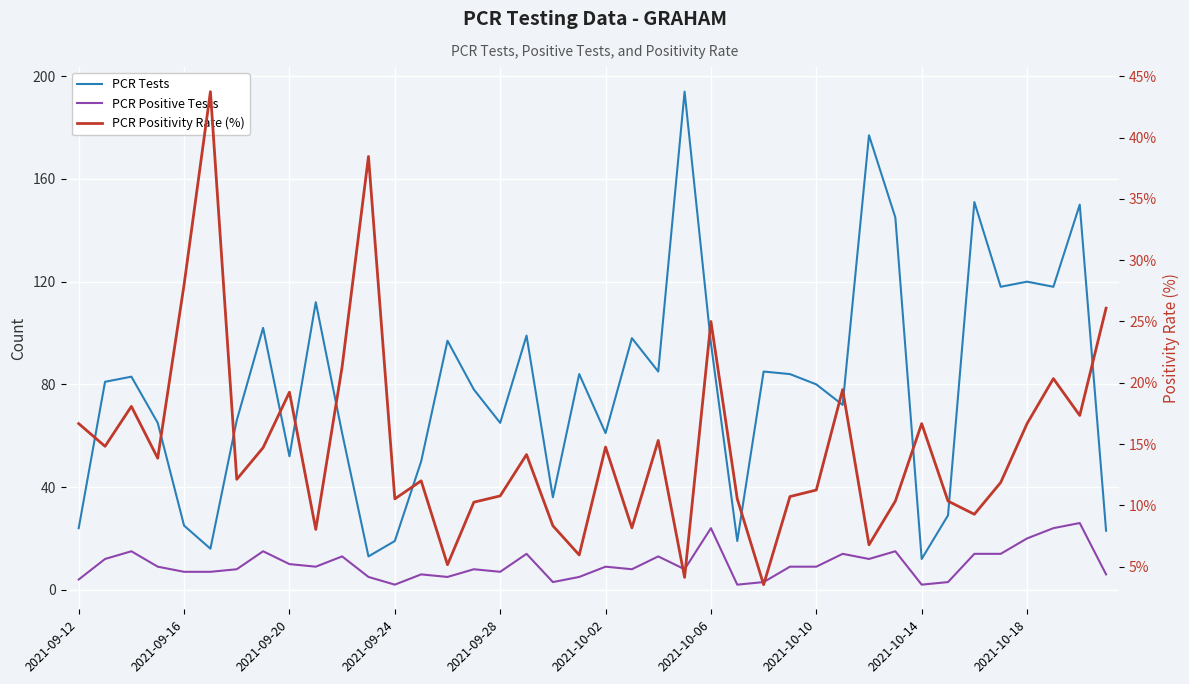

What is the smallest value displayed?

2.0